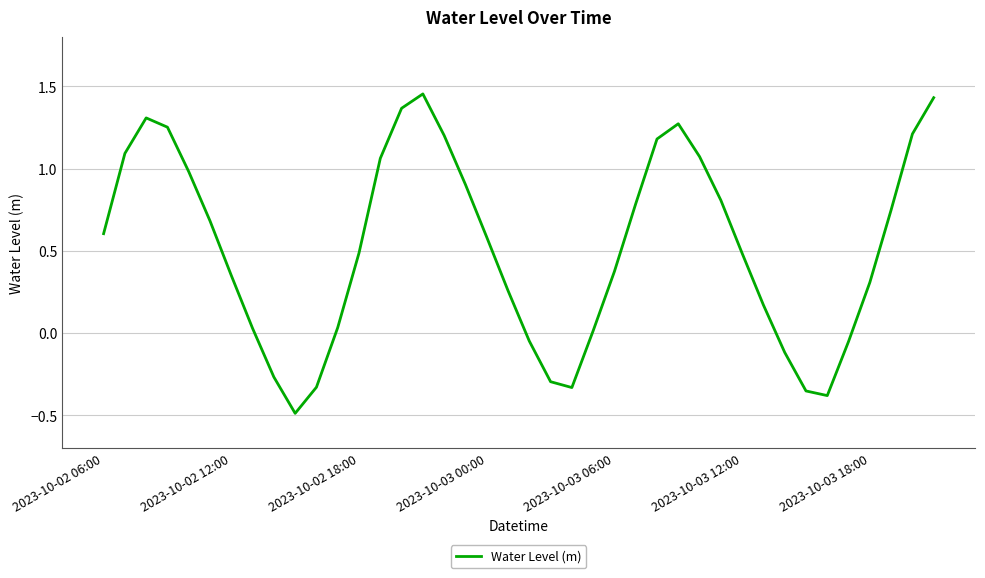

What is the difference between the maximum and minimum values?

1.9